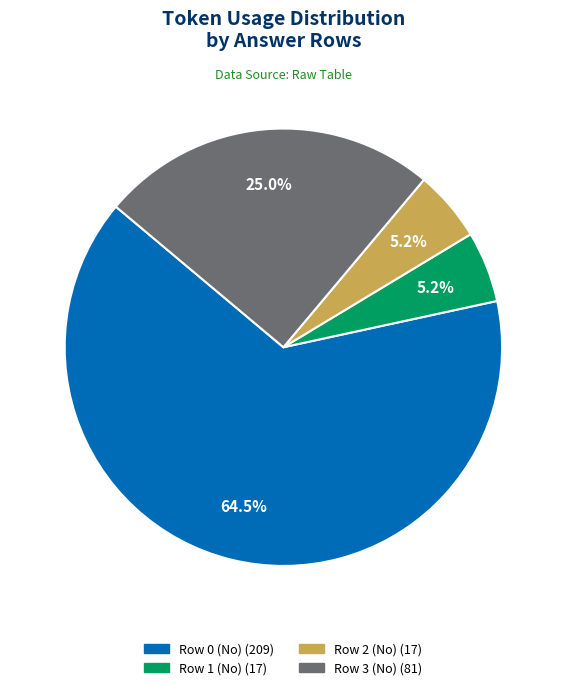

Is Row 2 (No) the majority of the pie?

No